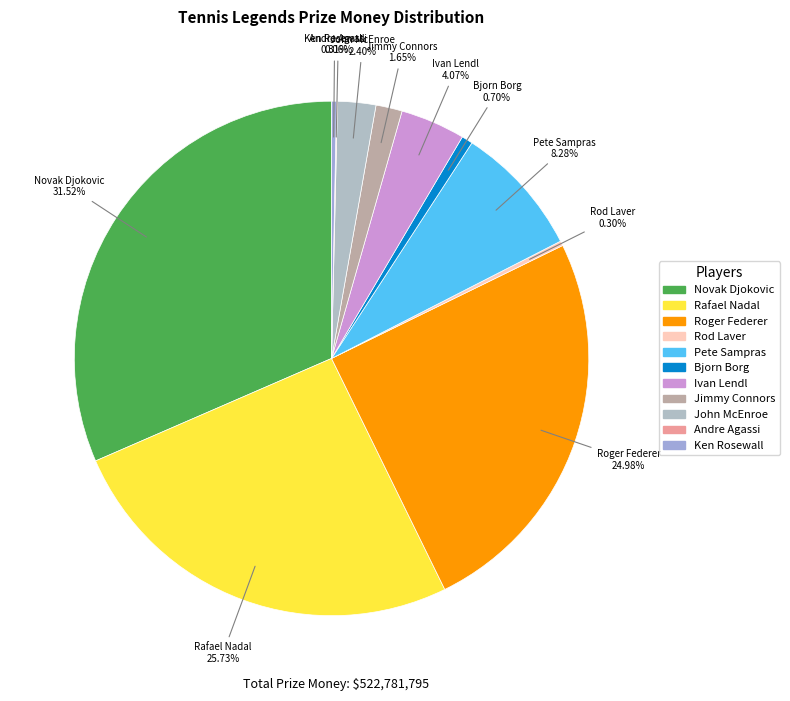

Is there any slice that represents more than half of the pie?

No